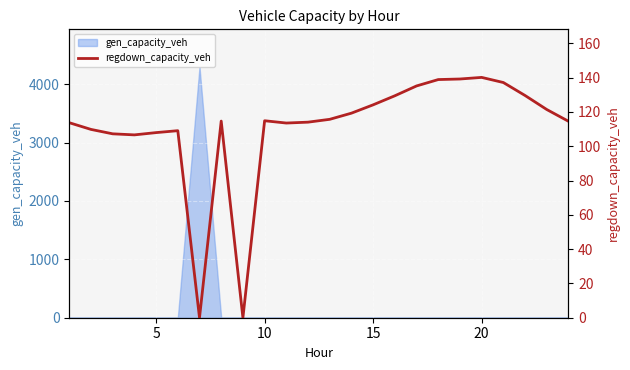

Where is the data nearest to the value 70?

15